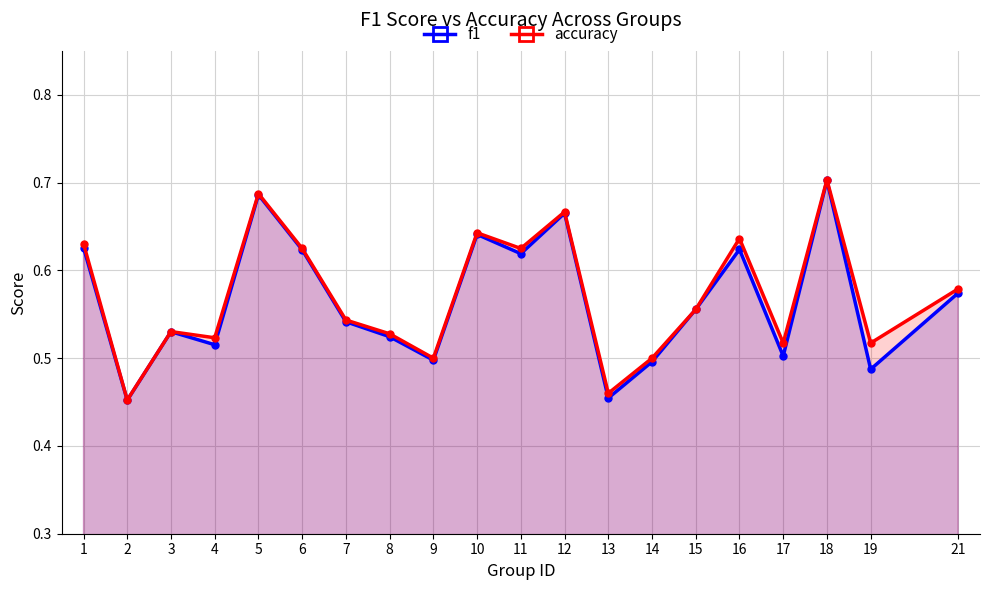

What is the total value across all series at 16?

1.3